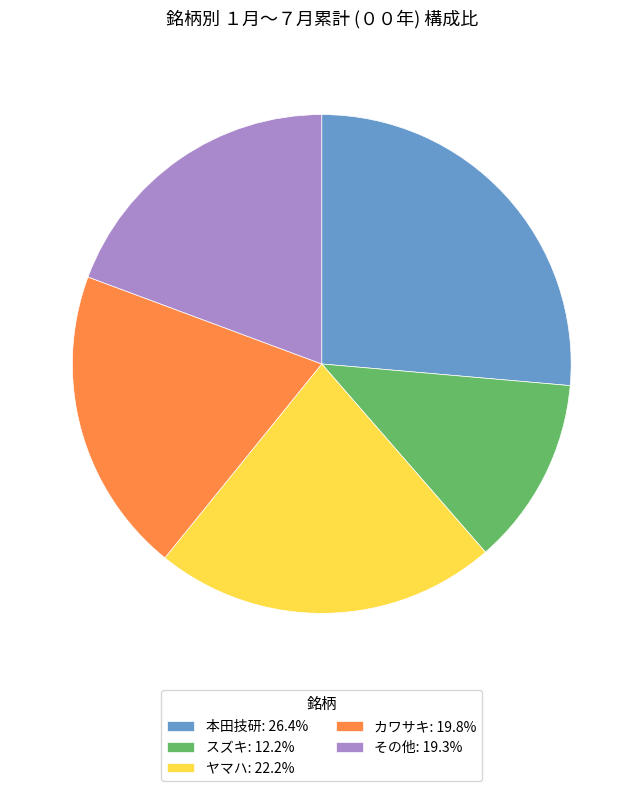

The ヤマハ slice represents 35% of the pie. True or false?

False